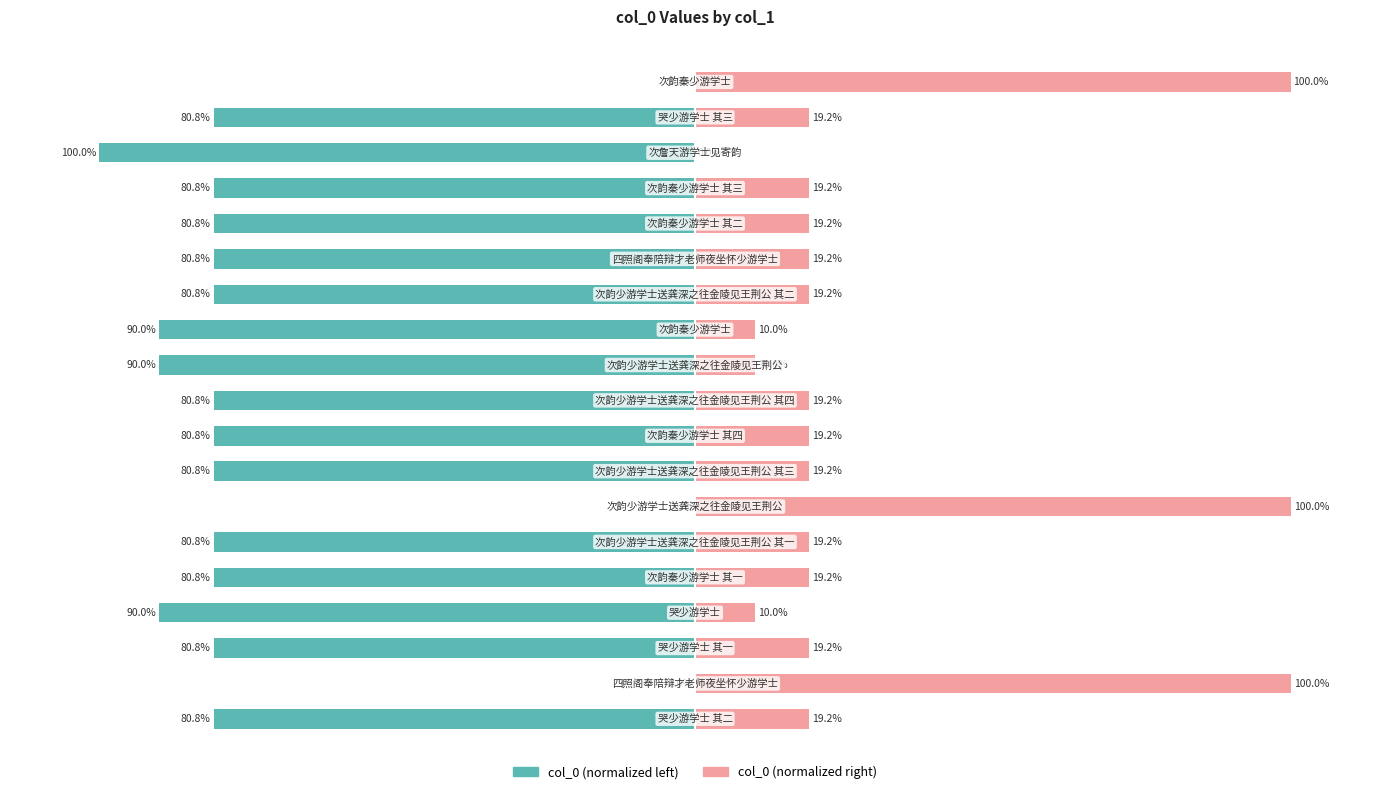

How many bars are there in total?

38